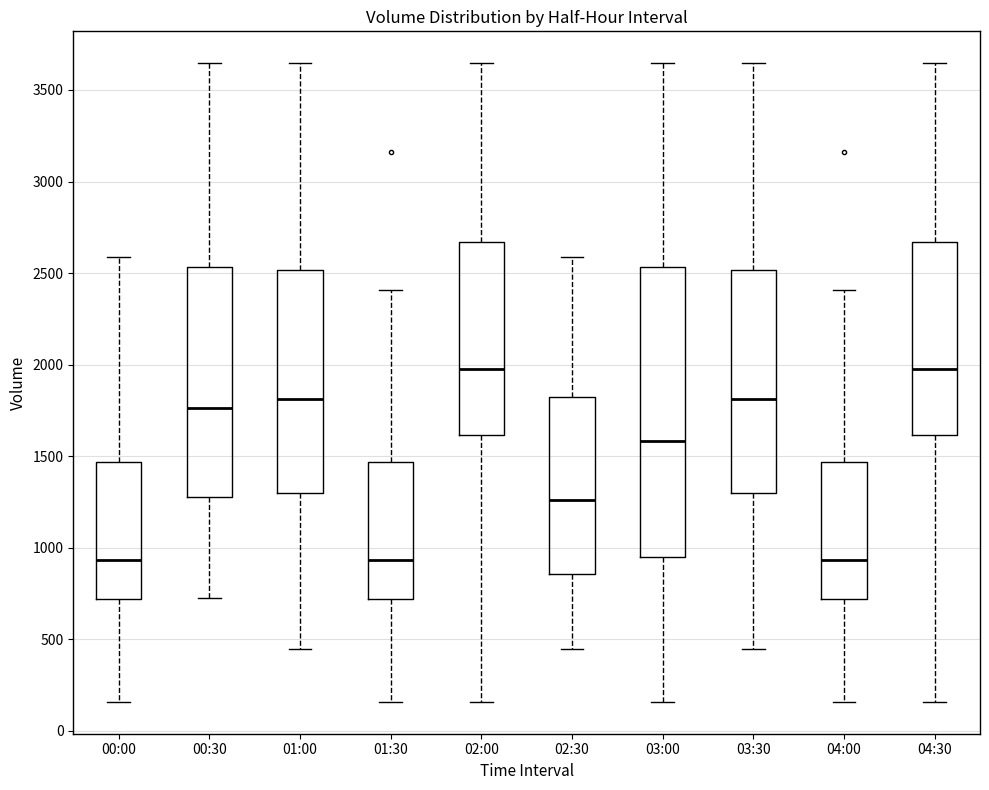

Which box is the tallest, from its lower edge to its upper edge?

03:00